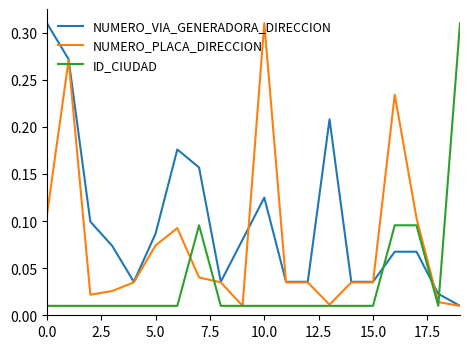

What are all the series names shown in the legend?

NUMERO_VIA_GENERADORA_DIRECCION, NUMERO_PLACA_DIRECCION, ID_CIUDAD